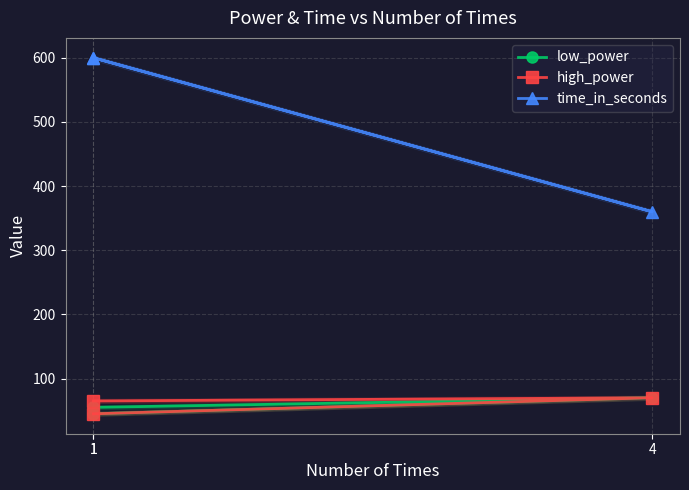

Is it true that low_power equals 55 at 1?

True